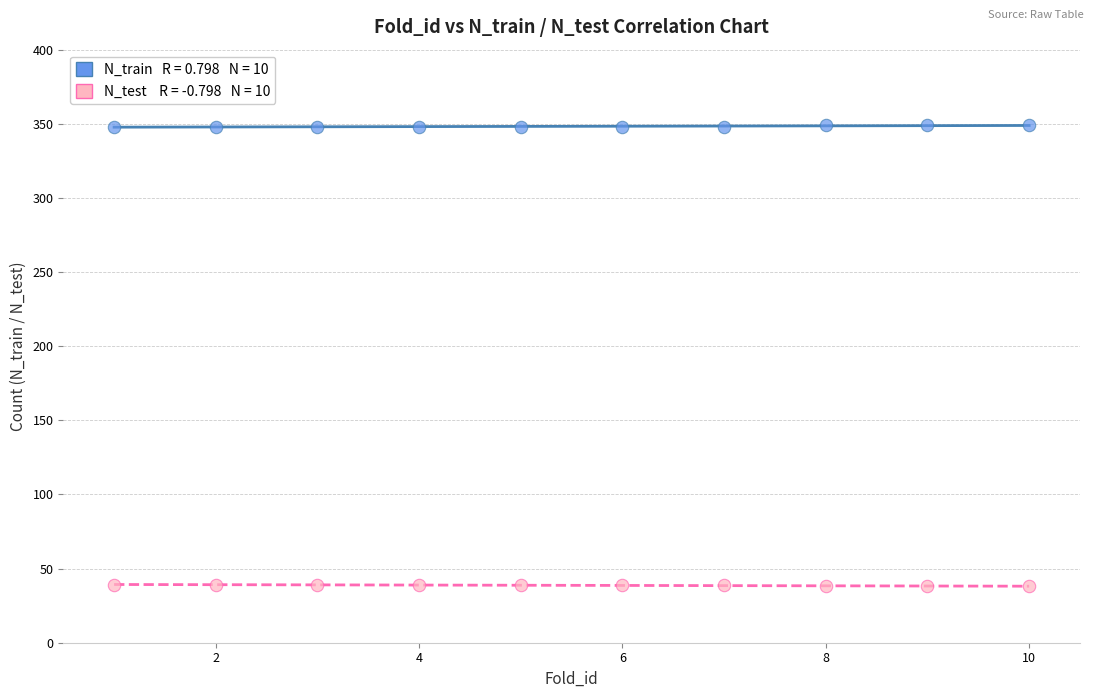

Across all data points, what is the range of X values (max minus min)?

9